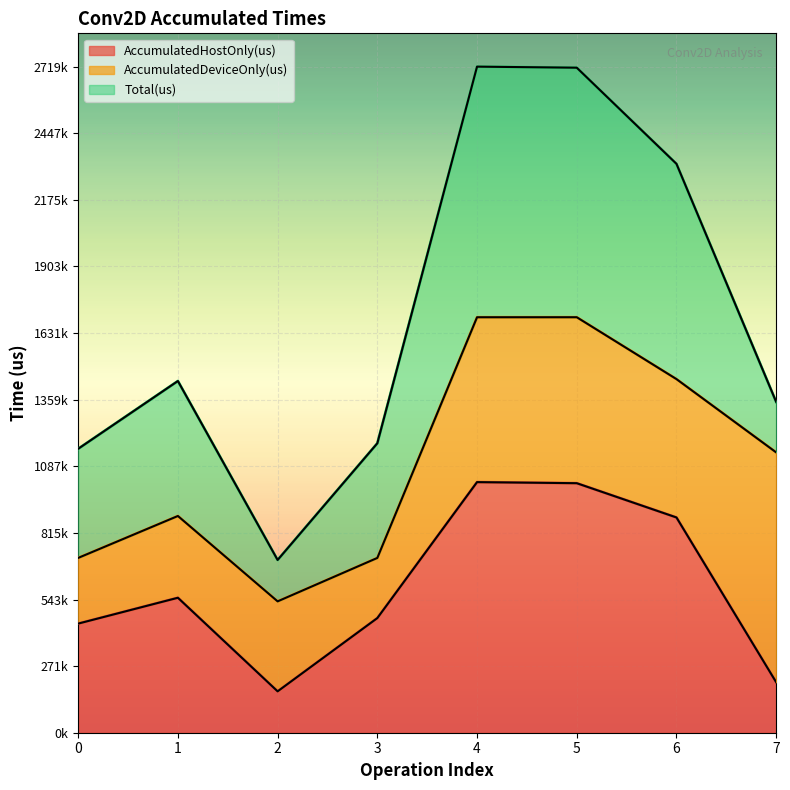

What are all the series names shown in the legend?

AccumulatedHostOnly(us), AccumulatedDeviceOnly(us), Total(us)